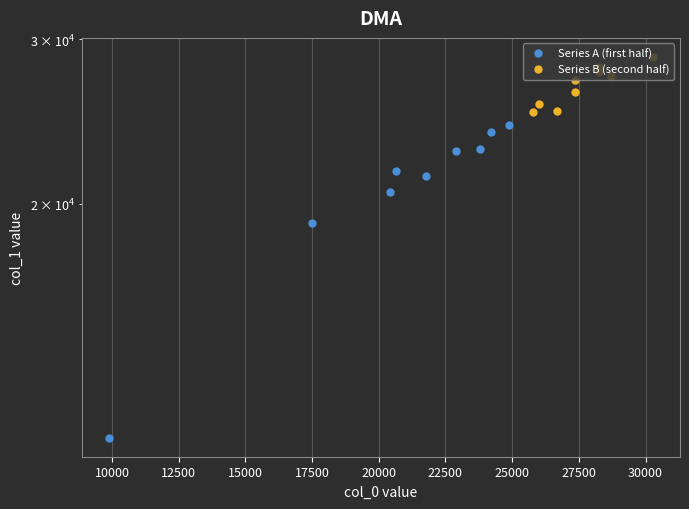

How many lines are shown in the chart?

2